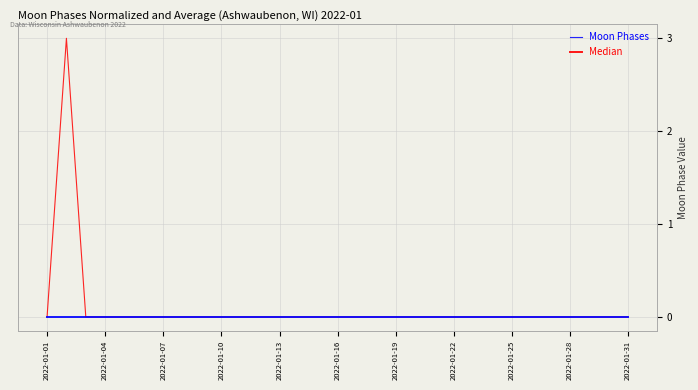

Is this an area chart (filled region under the line)?

No